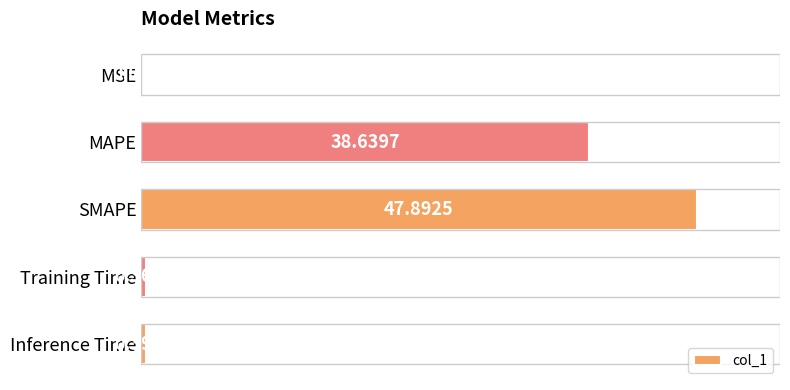

Count the number of categories in the chart.

5